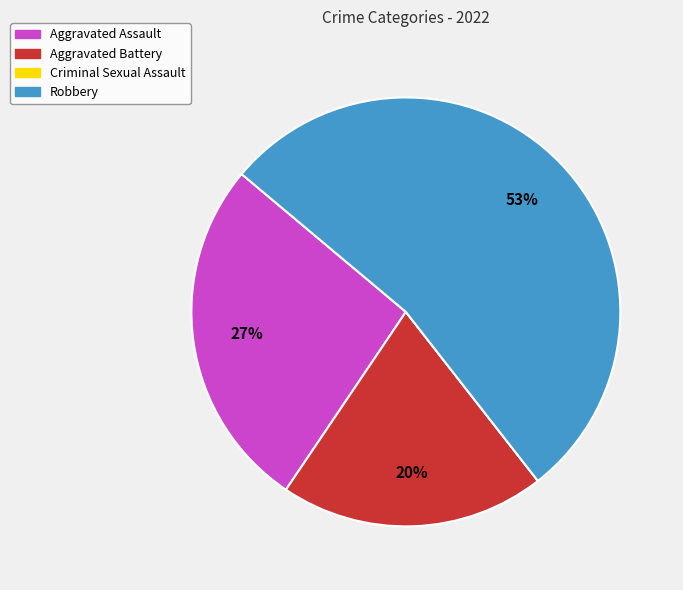

The Aggravated Assault slice represents 27% of the pie. True or false?

True